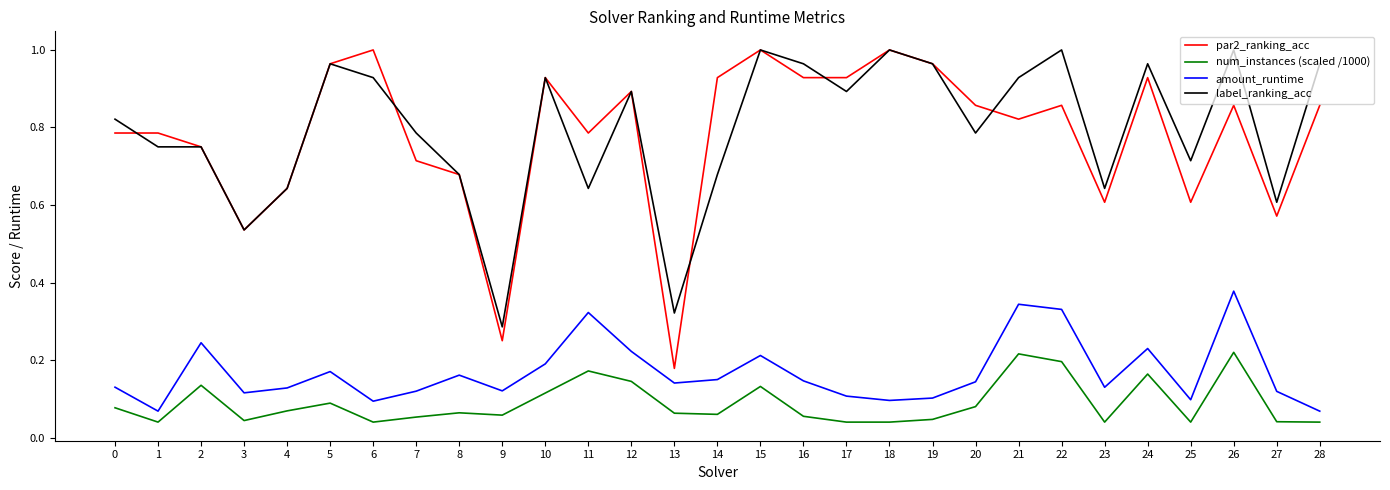

What is the total value across all series at 4?

1.5